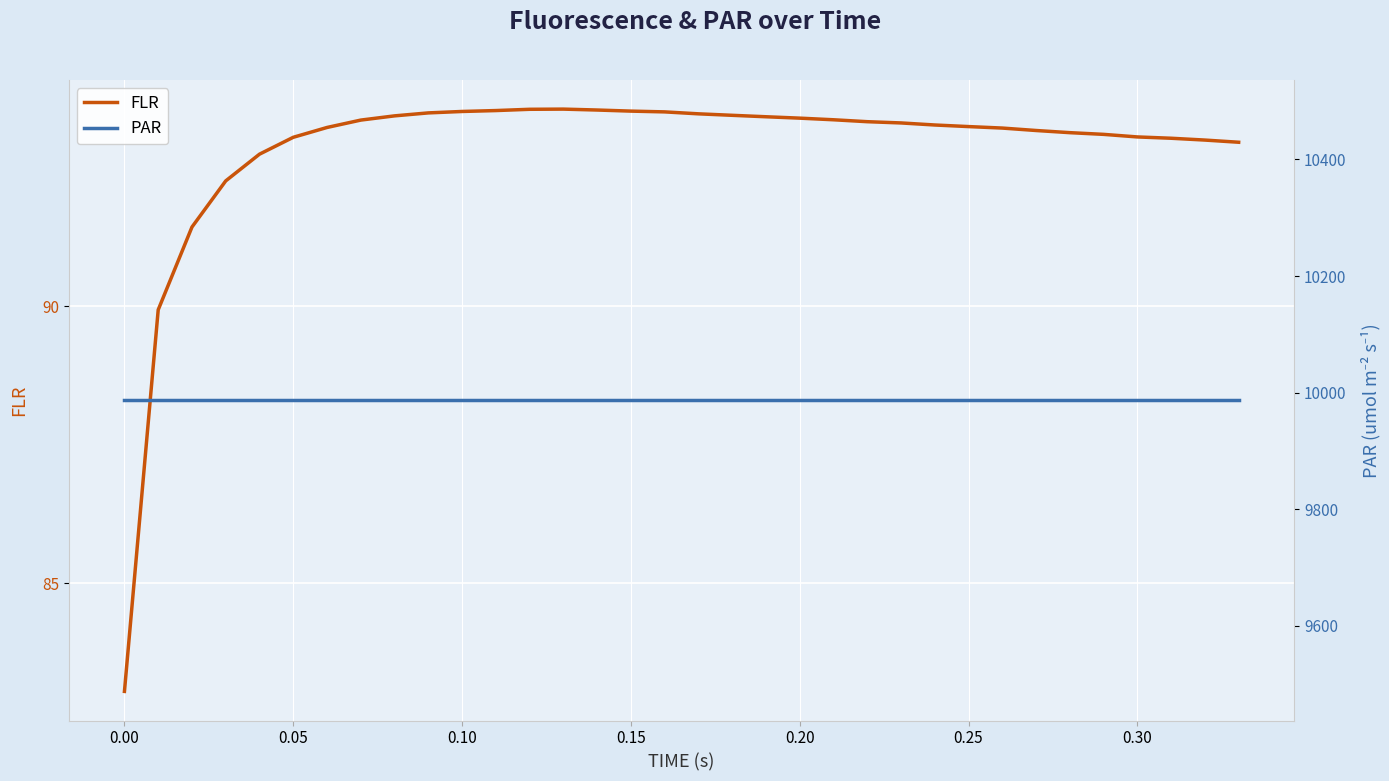

True or false: PAR and FLR intersect in this chart.

False